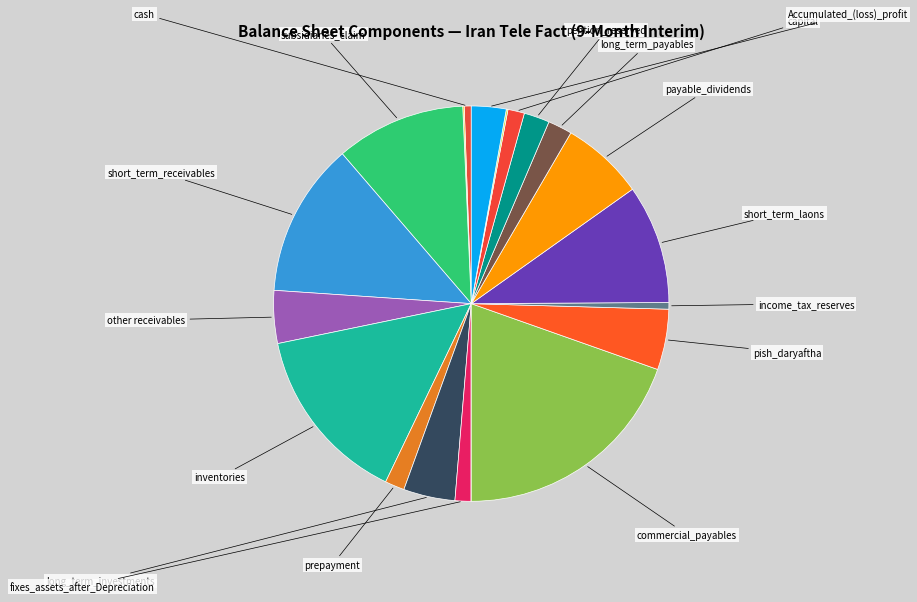

Which category has the biggest portion of the pie?

commercial_payables